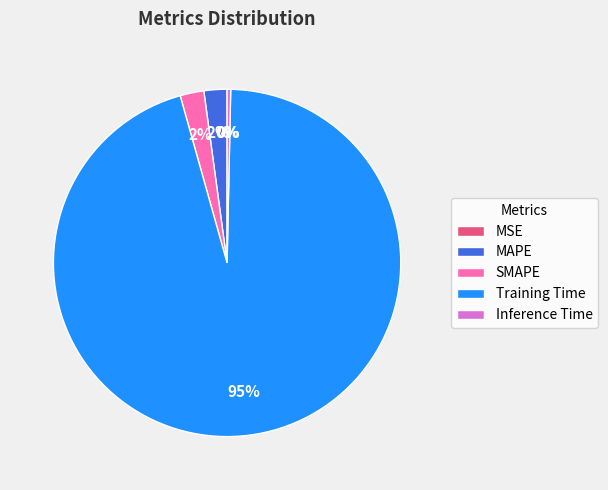

The MAPE slice represents 2% of the pie. True or false?

True